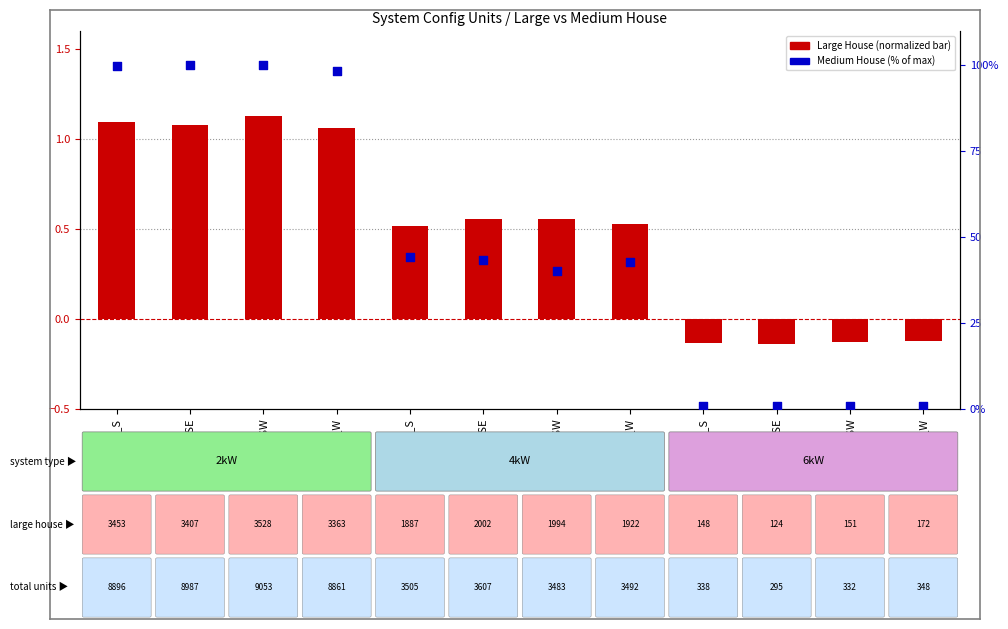

What are all the series names shown in the legend?

Large House (normalized), Medium House %